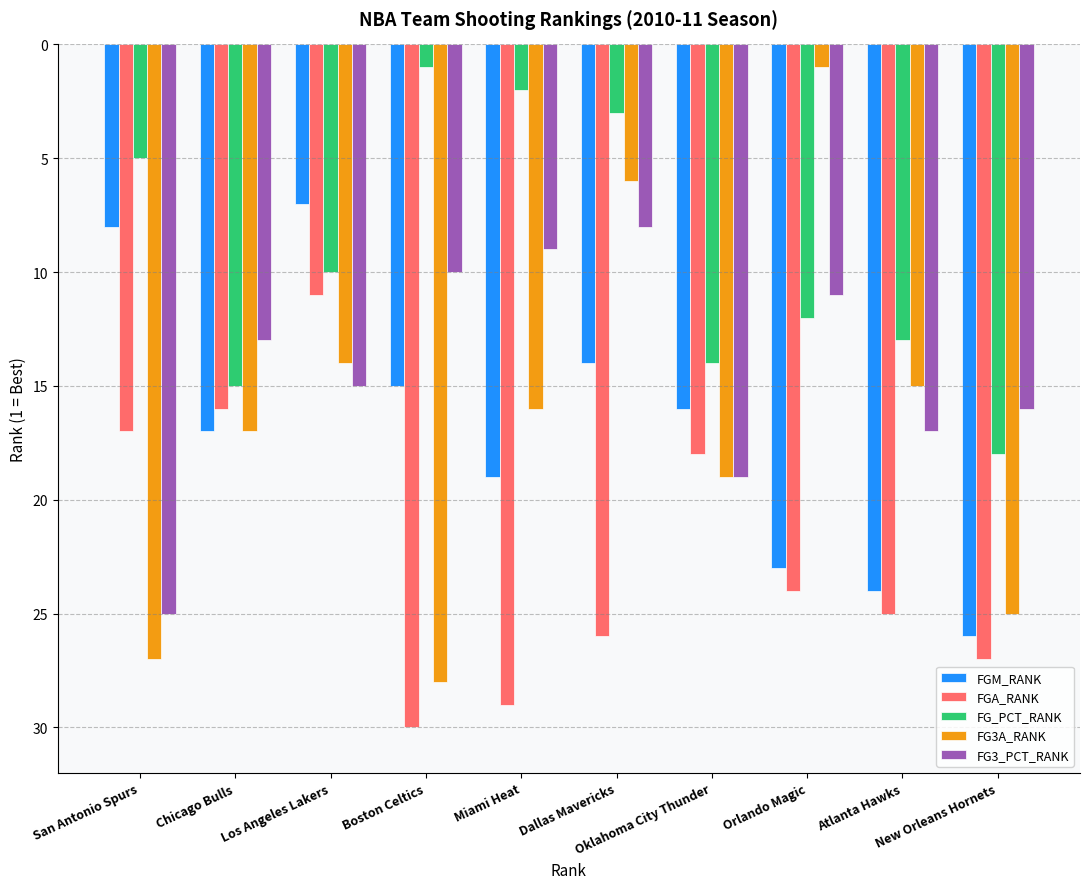

Where is FGA_RANK nearest to the value 20?

Oklahoma City Thunder